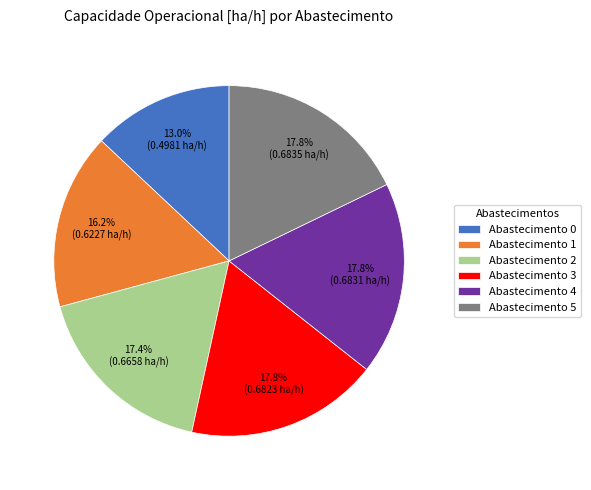

How much of the chart is everything except Abastecimento 1?

83.8%